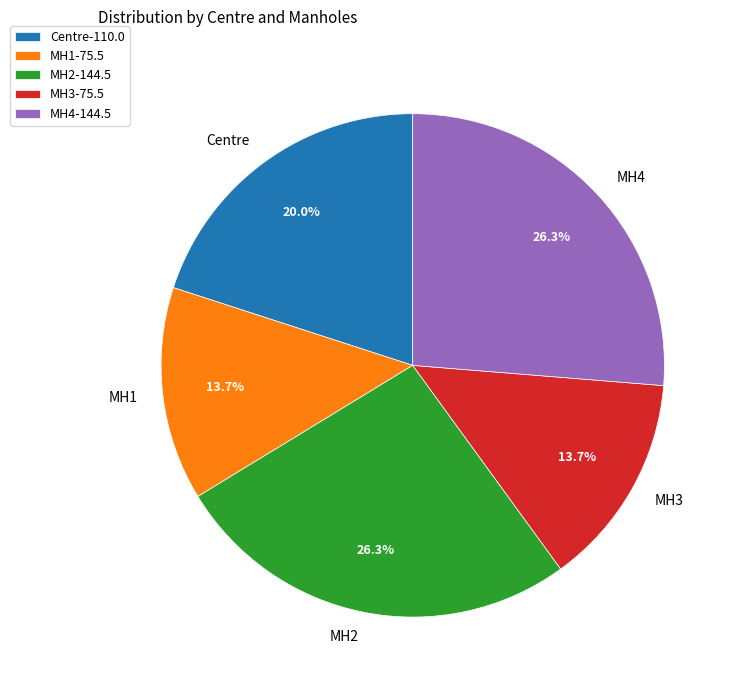

Is MH1 the majority of the pie?

No